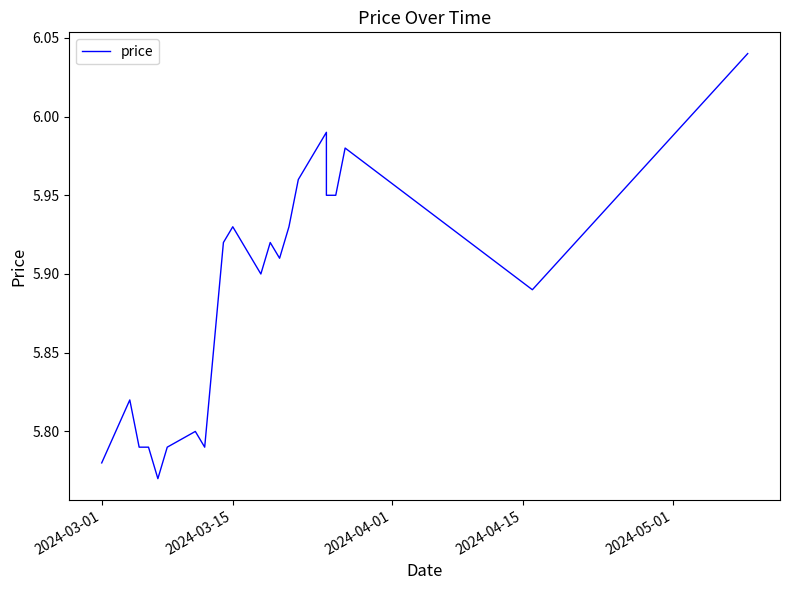

Reading left to right, what are all the values shown in this chart?

5.8	5.8	5.8	5.8	5.8	5.8	5.8	5.8	5.9	5.9	5.9	5.9	5.9	5.9	6.0	6.0	5.9	5.9	6.0	5.9	6.0